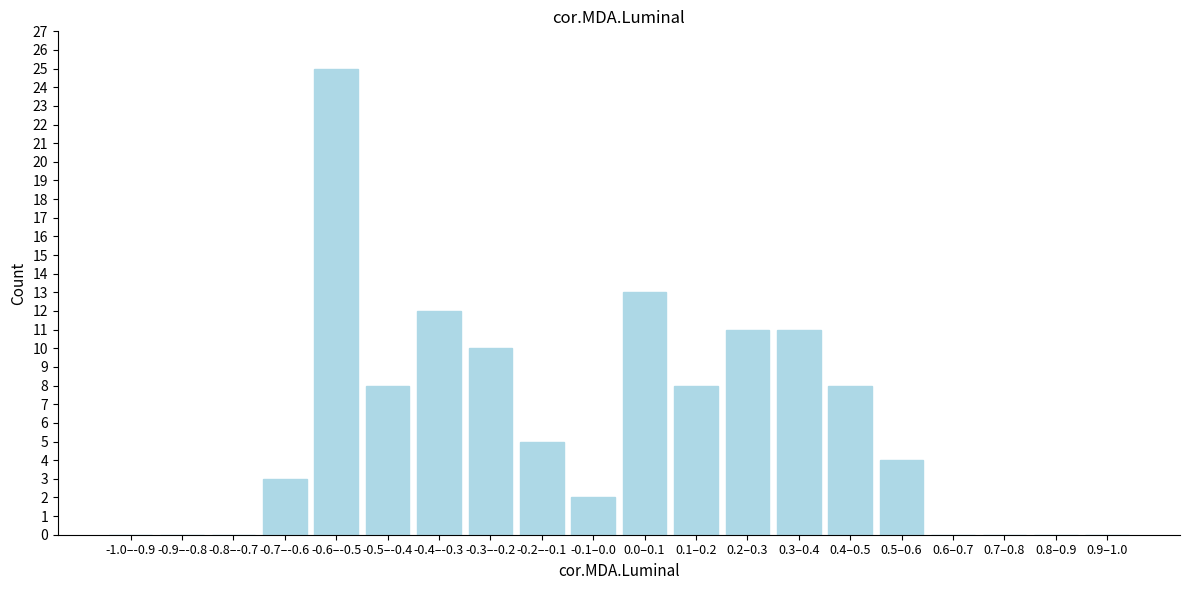

Reading right to left, transcribe all the data shown in this chart.

0.9–1.0=0	0.8–0.9=0	0.7–0.8=0	0.6–0.7=0	0.5–0.6=4	0.4–0.5=8	0.3–0.4=11	0.2–0.3=11	0.1–0.2=8	0.0–0.1=13	-0.1–0.0=2	-0.2–-0.1=5	-0.3–-0.2=10	-0.4–-0.3=12	-0.5–-0.4=8	-0.6–-0.5=25	-0.7–-0.6=3	-0.8–-0.7=0	-0.9–-0.8=0	-1.0–-0.9=0